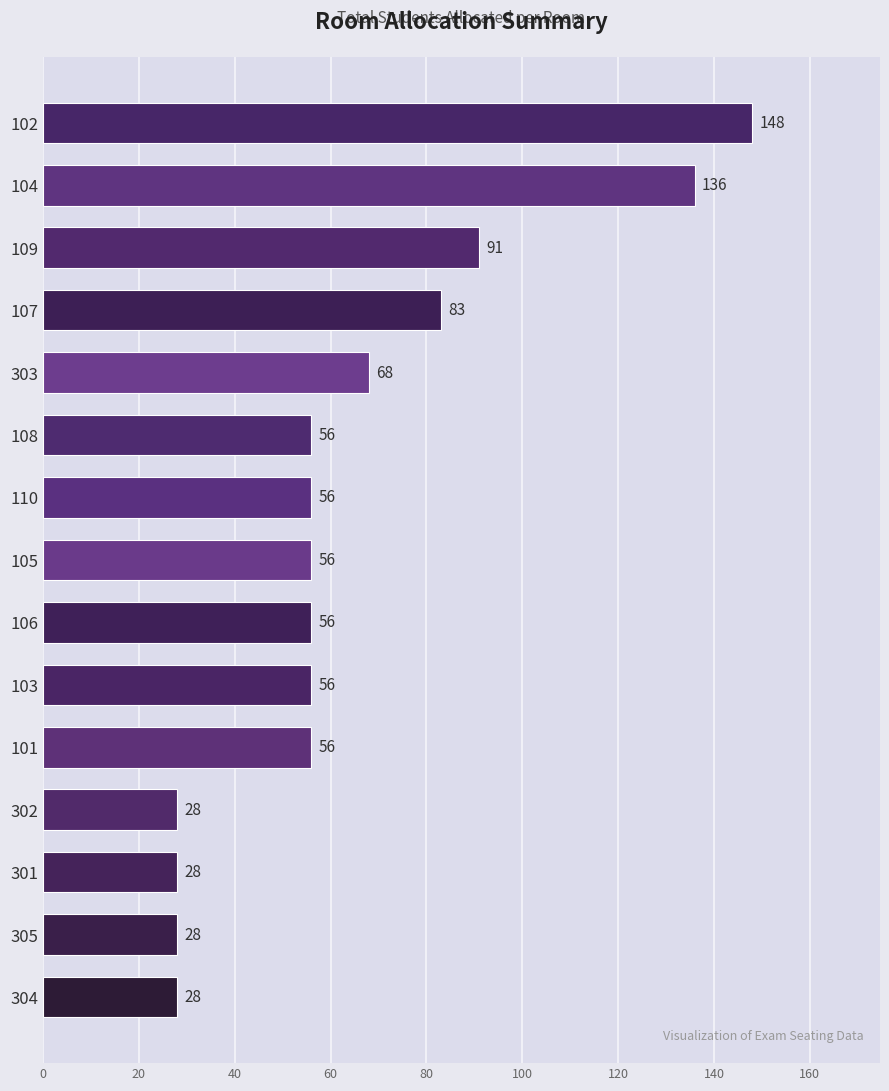

Which has a higher value, 109 or 110?

109